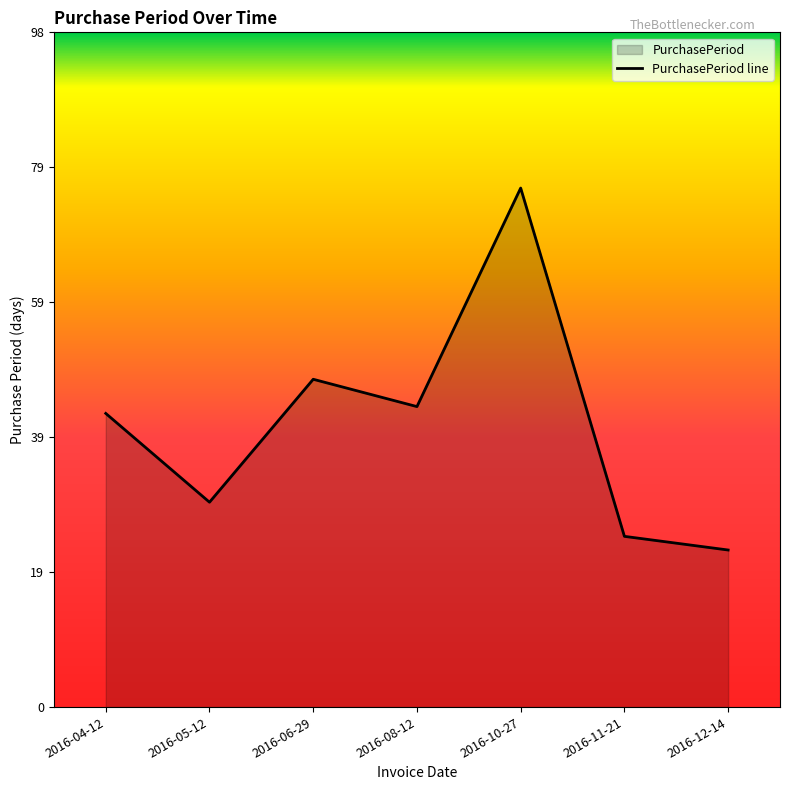

Does the chart have visible grid lines?

No